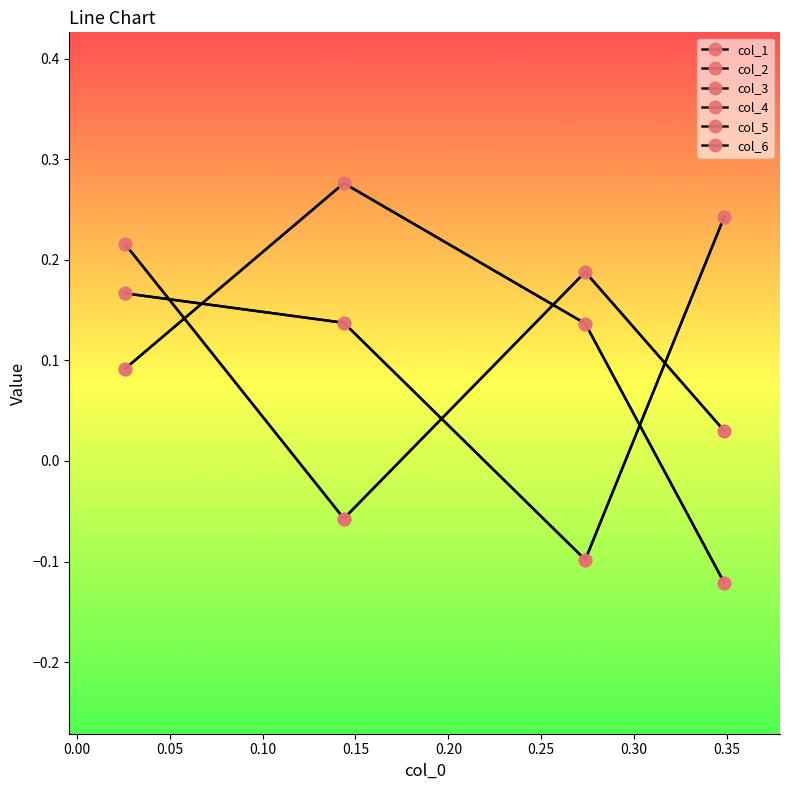

Is this an area chart (filled region under the line)?

No